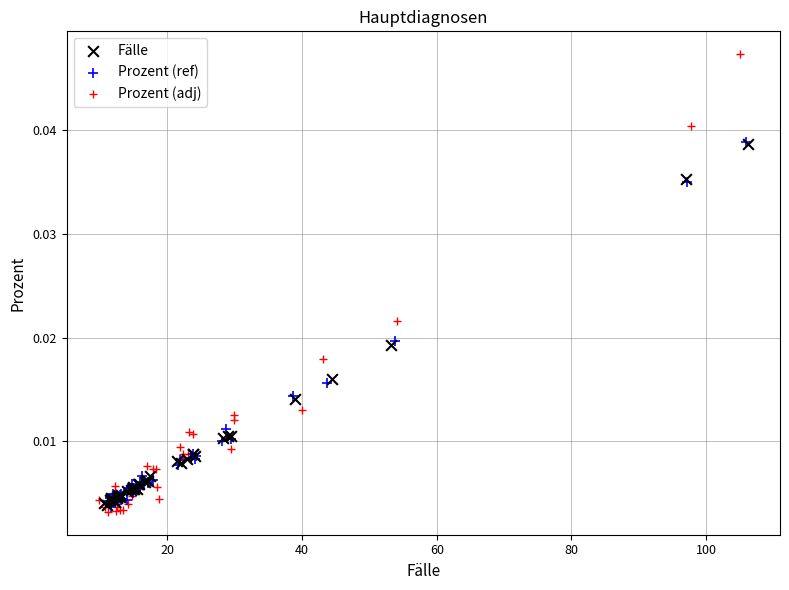

Which series has the widest spread of Y values?

Prozent (adj)